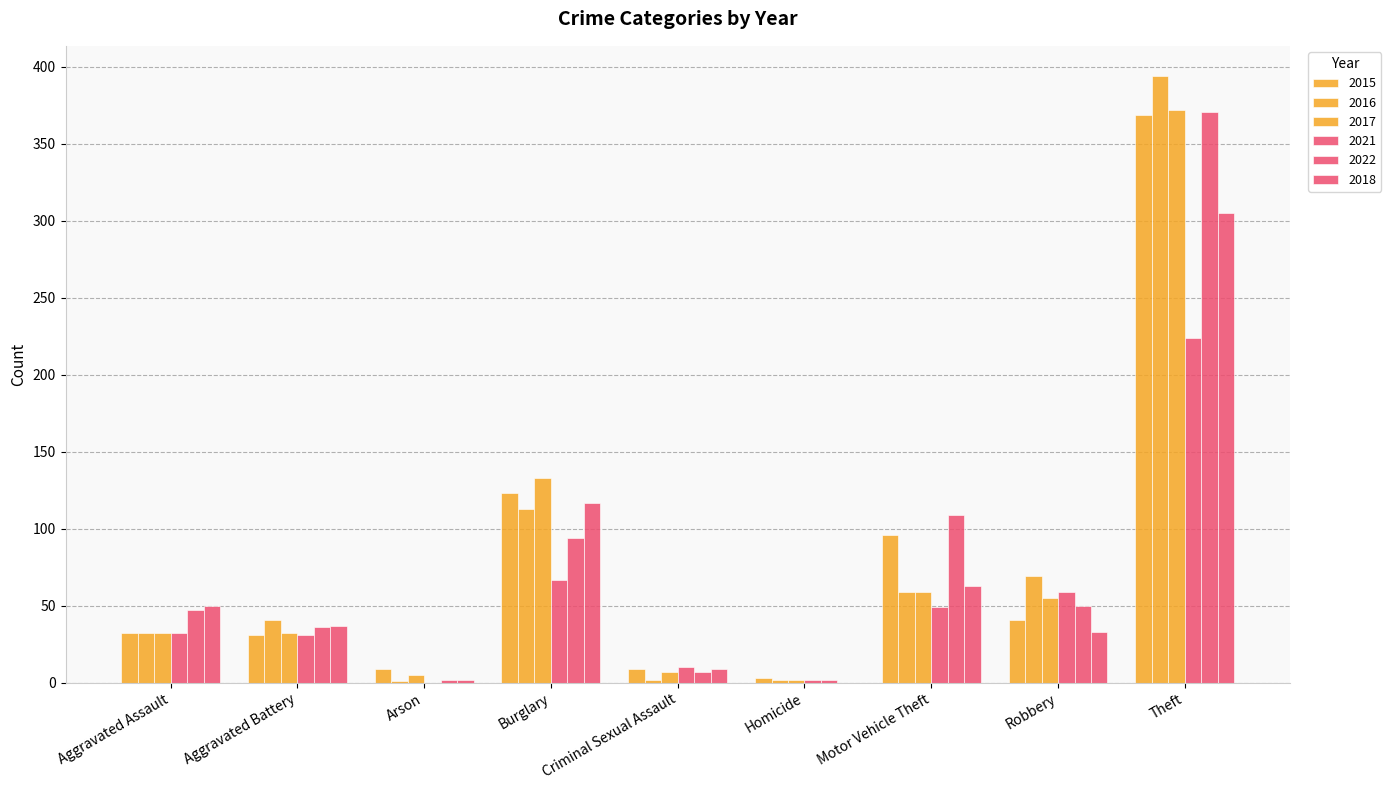

What is the sum of all 2016 values?

713